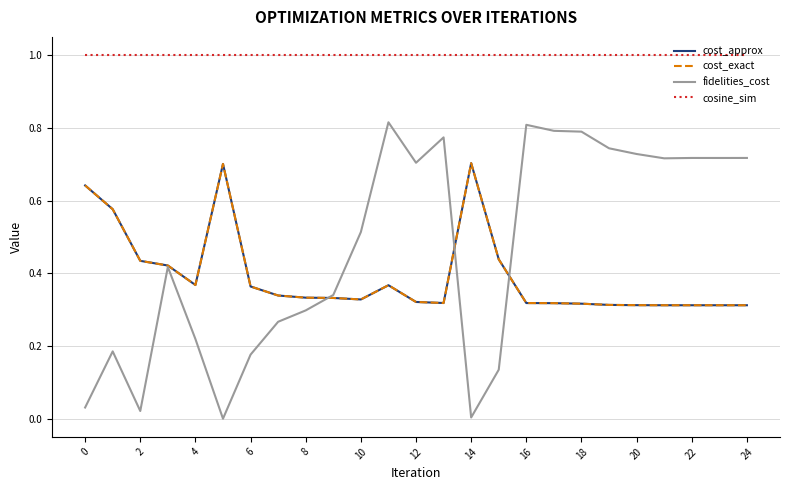

Which series ends up on top after the final intersection of fidelities_cost and cost_exact?

fidelities_cost